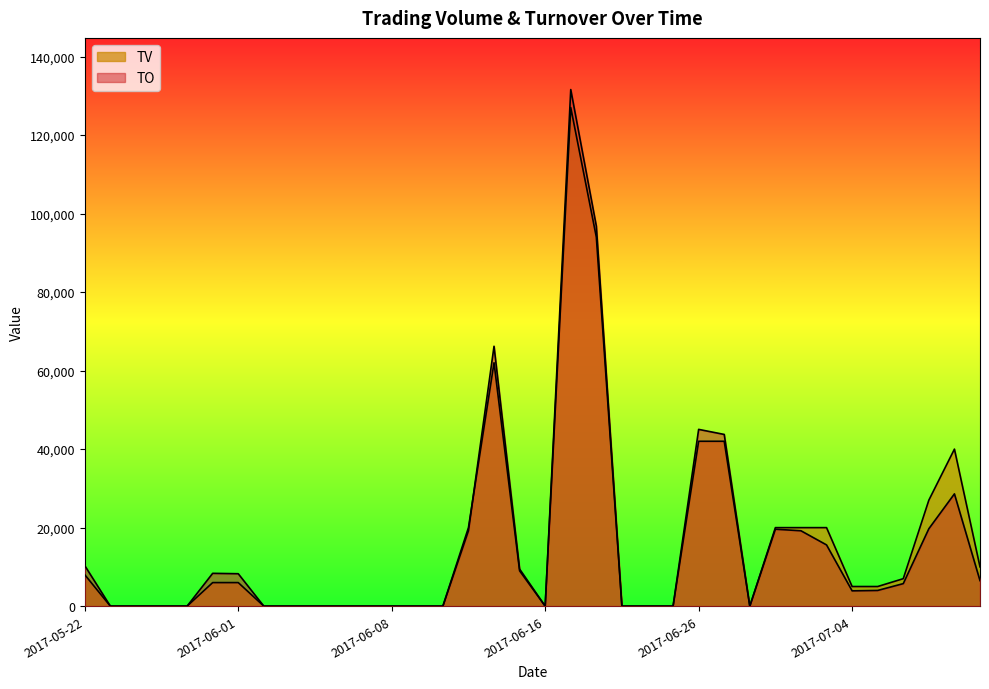

Rank the categories by TV value from lowest to highest.

2017-05-23, 2017-05-24, 2017-05-25, 2017-05-26, 2017-06-02, 2017-06-03, 2017-06-05, 2017-06-06, 2017-06-07, 2017-06-08, 2017-06-09, 2017-06-12, 2017-06-16, 2017-06-21, 2017-06-22, 2017-06-23, 2017-06-28, 2017-07-04, 2017-07-05, 2017-05-31, 2017-06-01, 2017-07-06, 2017-05-22, 2017-06-15, 2017-07-11, 2017-06-13, 2017-06-29, 2017-06-30, 2017-07-03, 2017-07-07, 2017-07-10, 2017-06-26, 2017-06-27, 2017-06-14, 2017-06-20, 2017-06-19